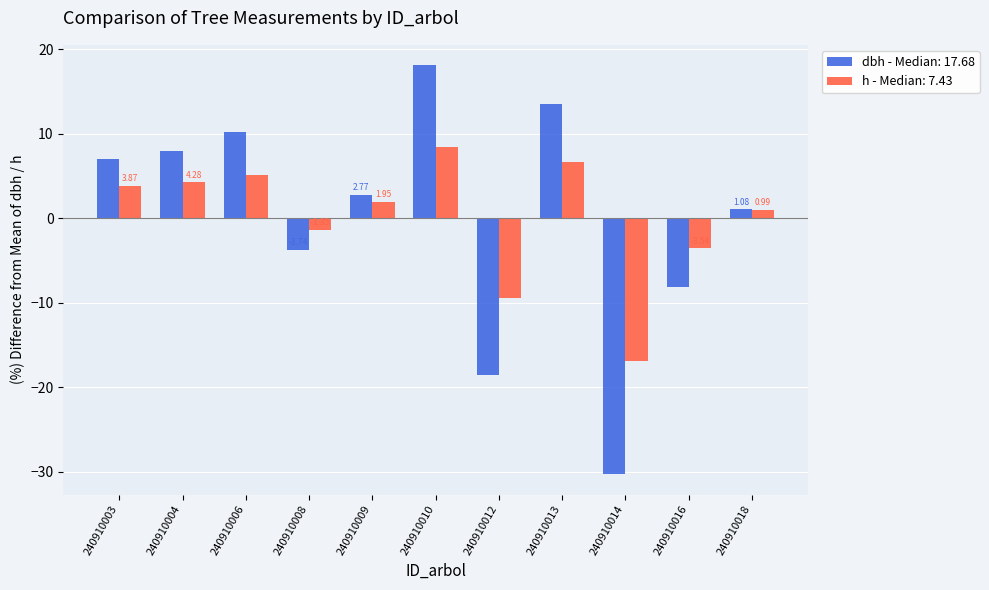

What is the difference between the maximum and minimum values in the h - Median: 7.43 series?

25.2